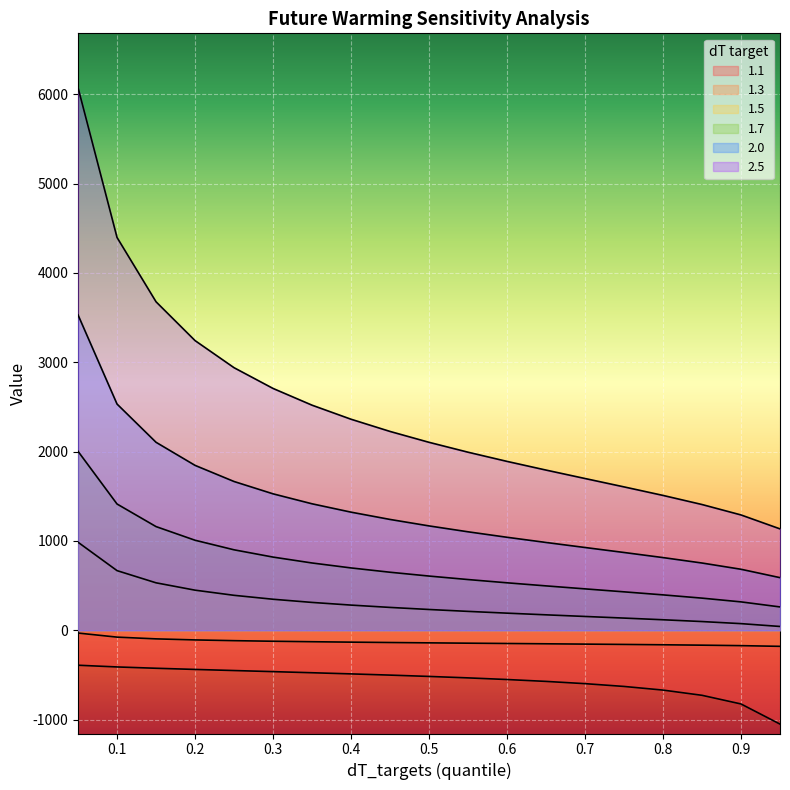

Between 0.65 and 0.6, which is larger?

0.6